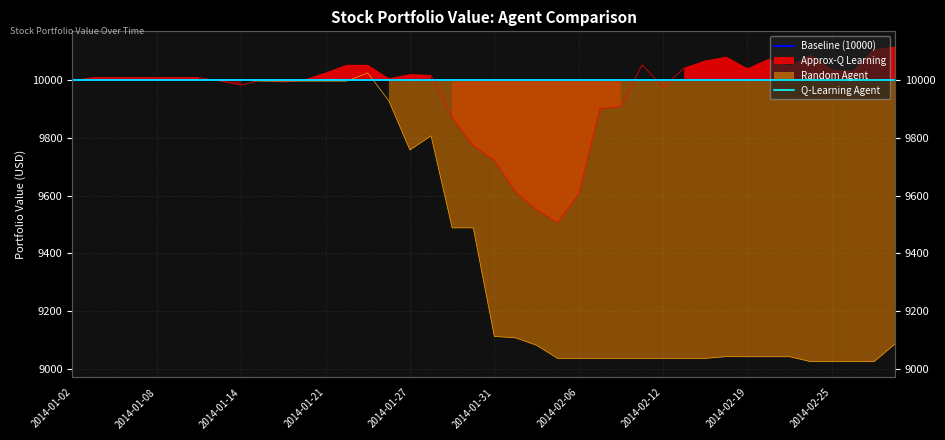

What position from the left is 2014-01-08?

5